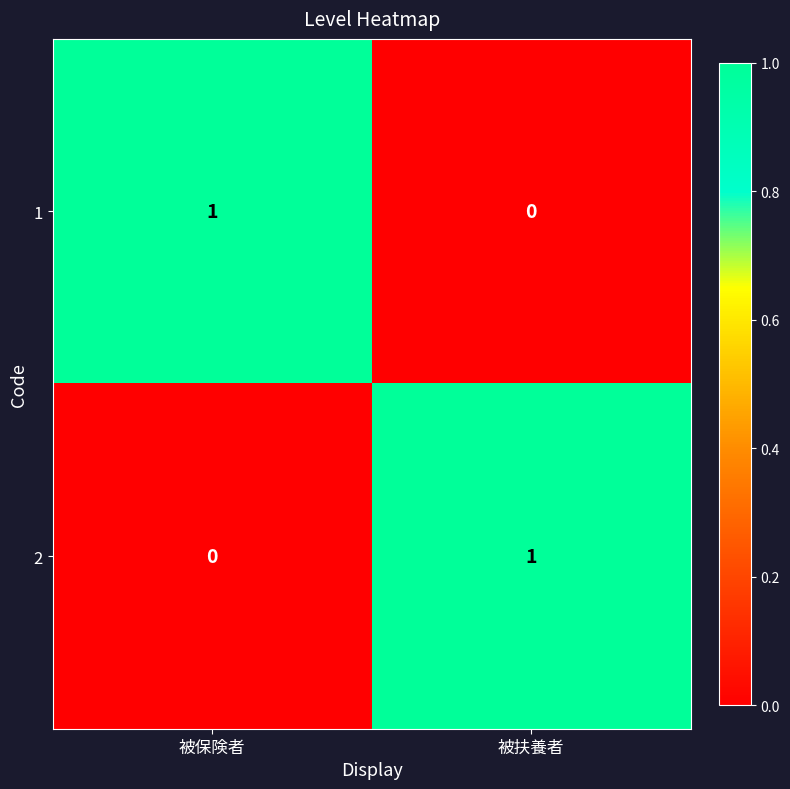

What is the difference between the highest and lowest values at 被扶養者?

1